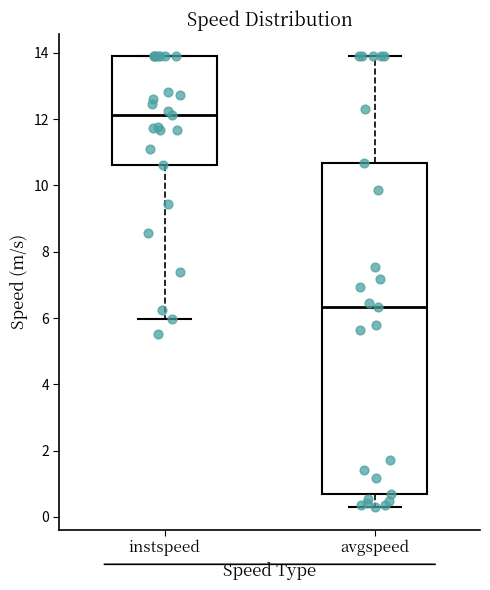

Reading left to right, transcribe this box plot: for each box, give where its median line is, the range the box spans, and where its two whiskers end, as read against the y-axis. The values are not printed on the chart, so give them approximately, as read against the axis.

instspeed: median 12.2, box 10.6 to 13.8, whiskers 6.0 to 13.8
avgspeed: median 6.4, box 0.8 to 10.6, whiskers 0.2 to 13.8